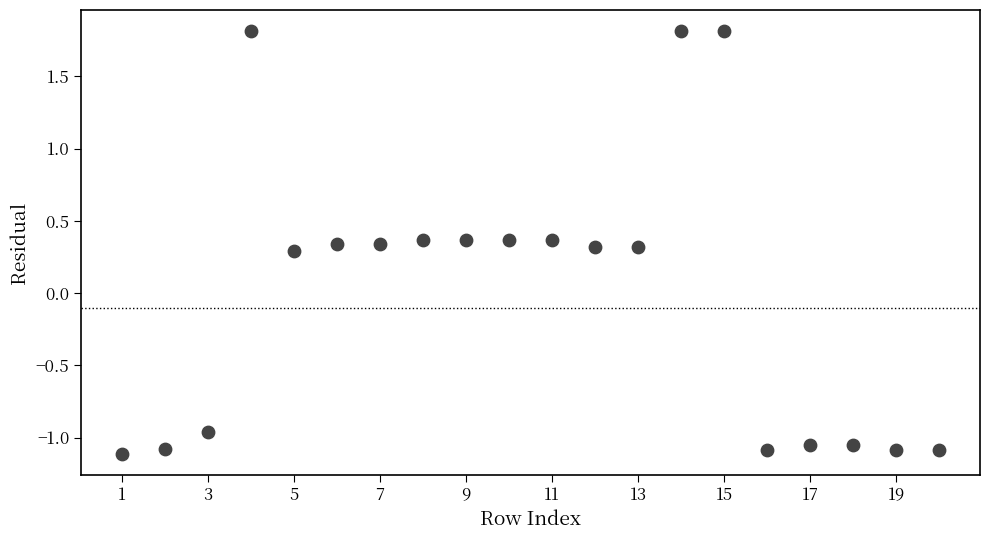

What is the range of Y values (max minus min)?

2.9